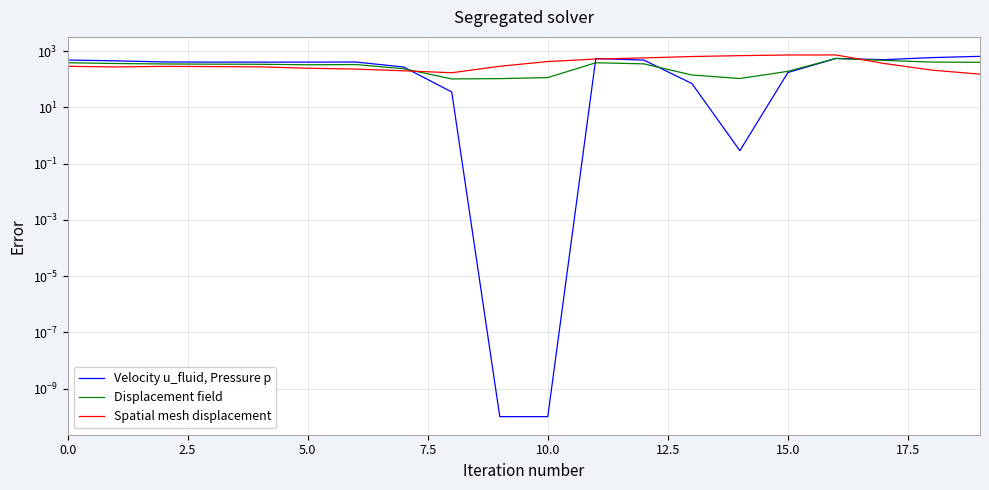

What is the difference between the highest and lowest values at 7.5?

123.4